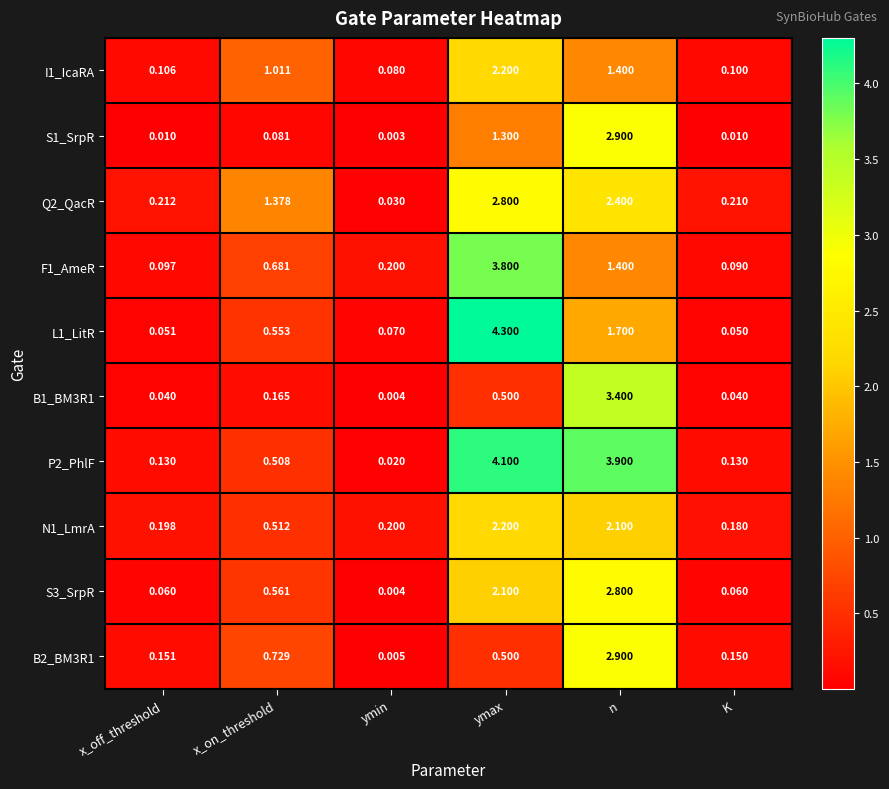

Rank the series at K from highest to lowest value.

Q2_QacR, N1_LmrA, B2_BM3R1, P2_PhlF, I1_IcaRA, F1_AmeR, S3_SrpR, L1_LitR, B1_BM3R1, S1_SrpR